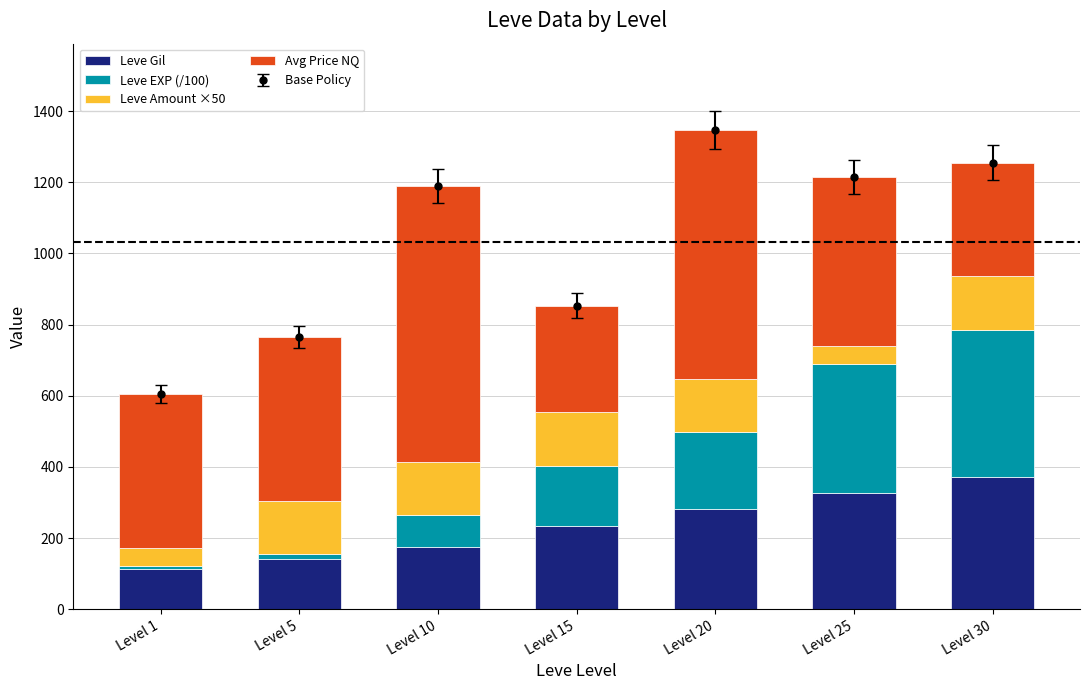

What is the minimum value shown in the chart?

8.0